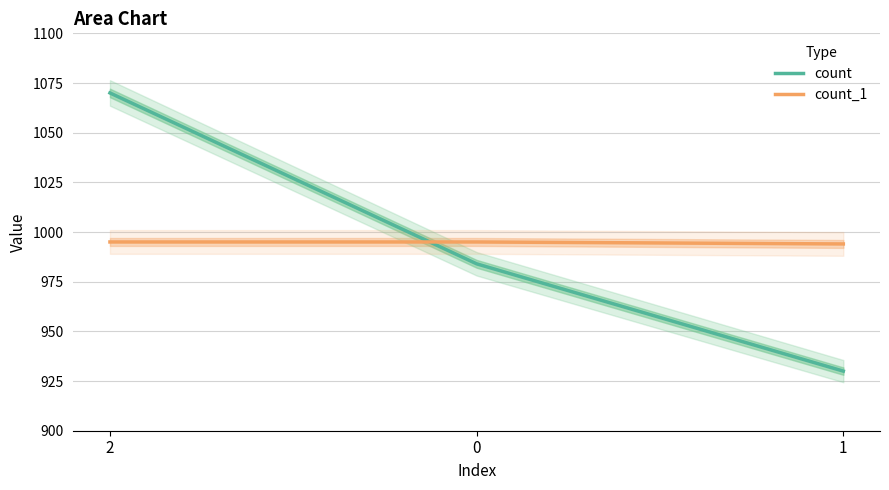

At how many categories does at least one series exceed 1061?

1